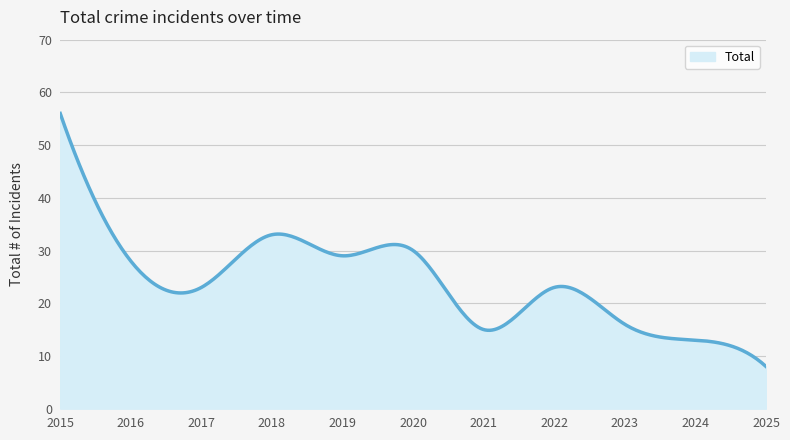

What is the greatest value displayed?

56.0